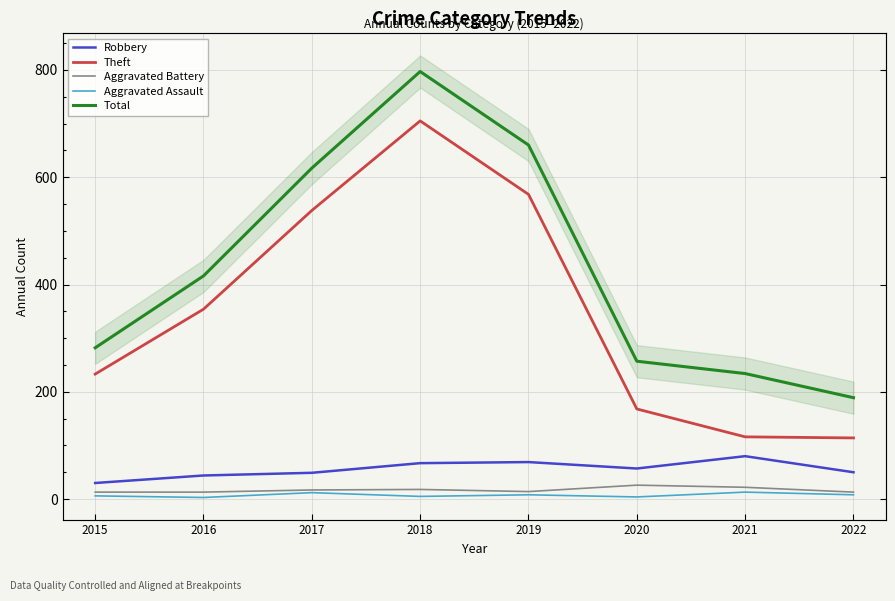

What is the value of the Total point at the 6th from the left?

257